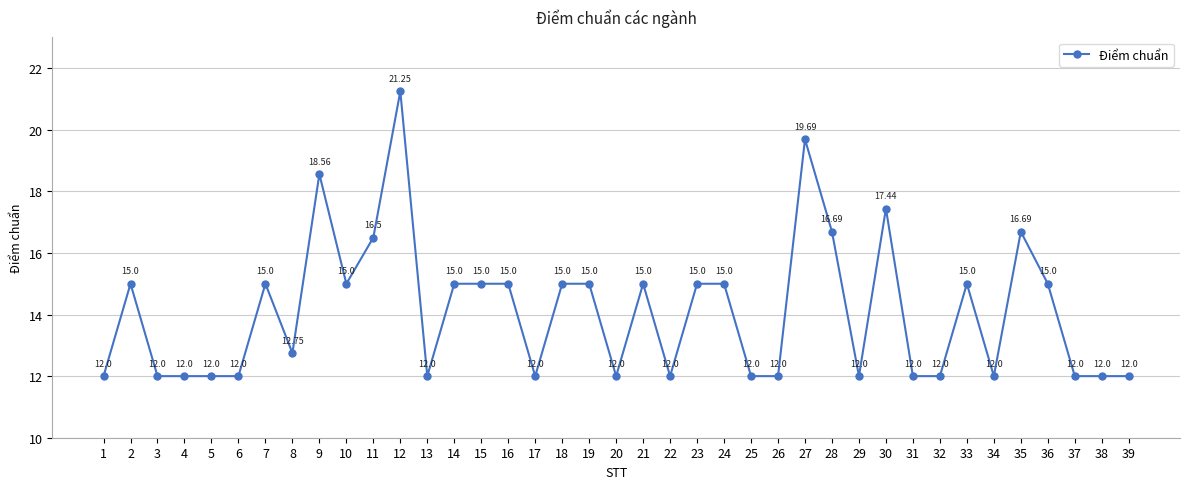

What is the change in value from 26 to 35?

+4.7